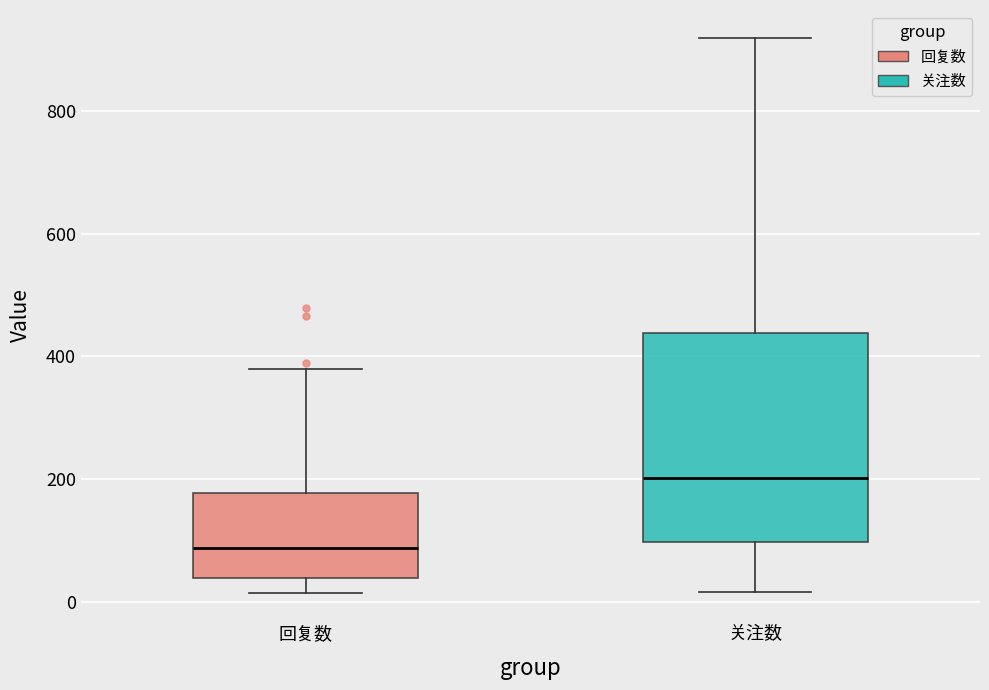

Reading left to right, transcribe this box plot: for each box, give where its median line is, the range the box spans, and where its two whiskers end, as read against the y-axis. The values are not printed on the chart, so give them approximately, as read against the axis.

回复数: median 80, box 40 to 180, whiskers 20 to 380
关注数: median 200, box 100 to 440, whiskers 20 to 920